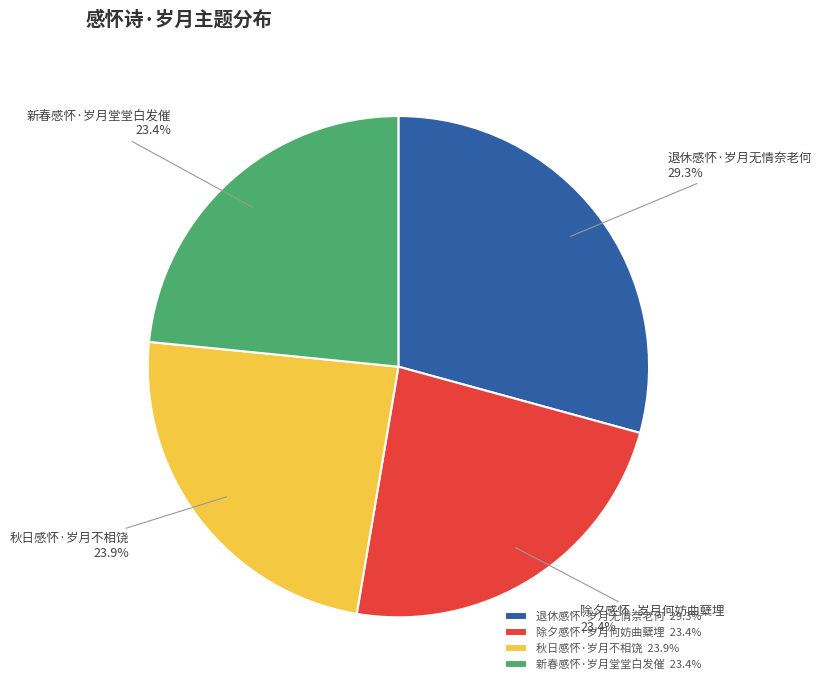

Count the number of slices in the pie.

4